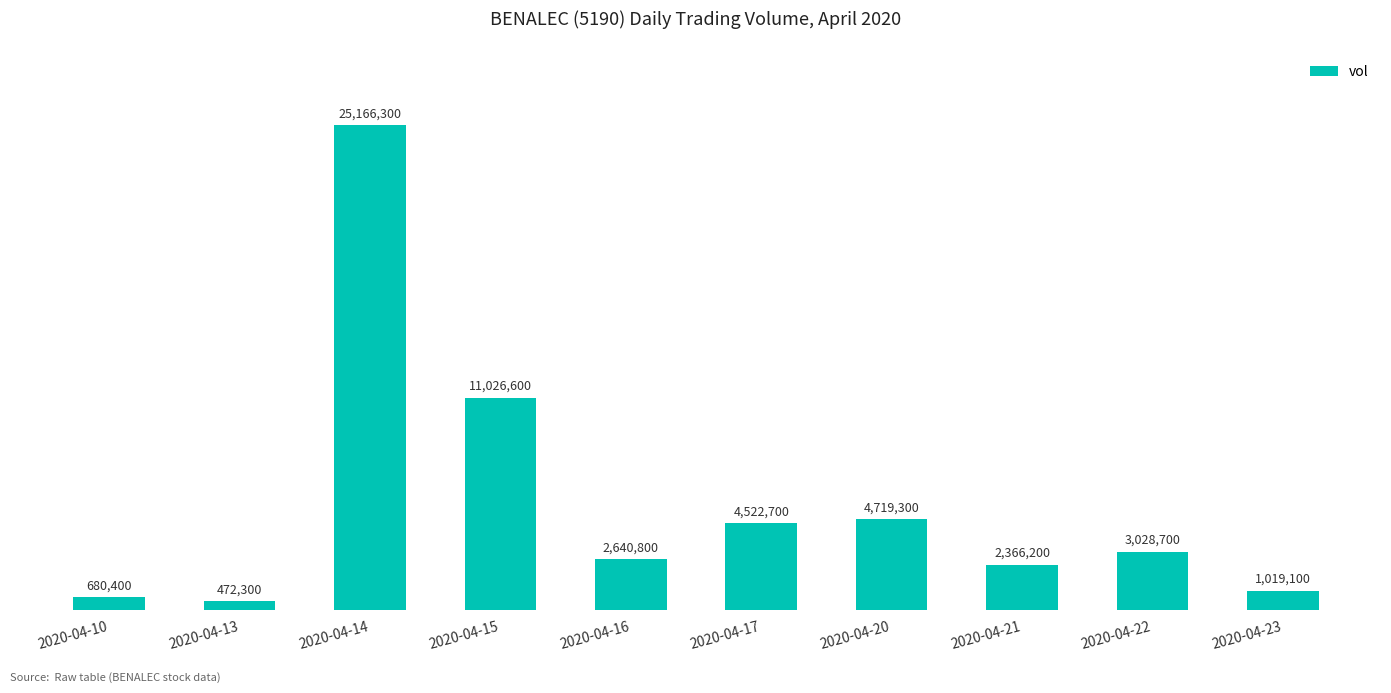

What is the difference between the second highest and minimum values?

10554300